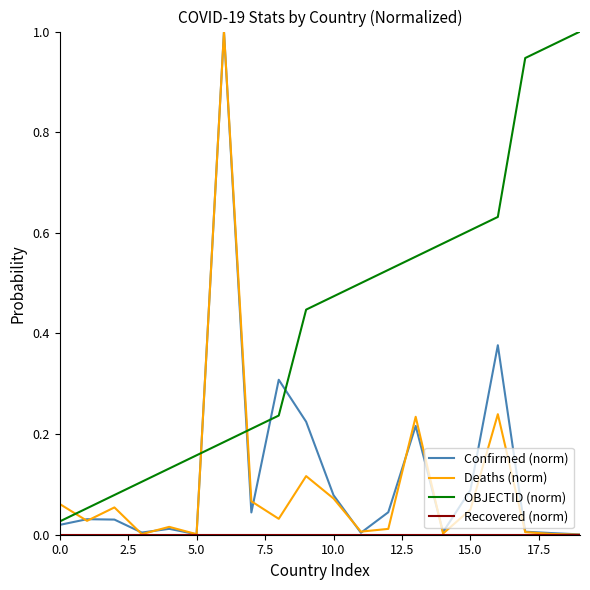

At how many categories does at least one series exceed 0?

20